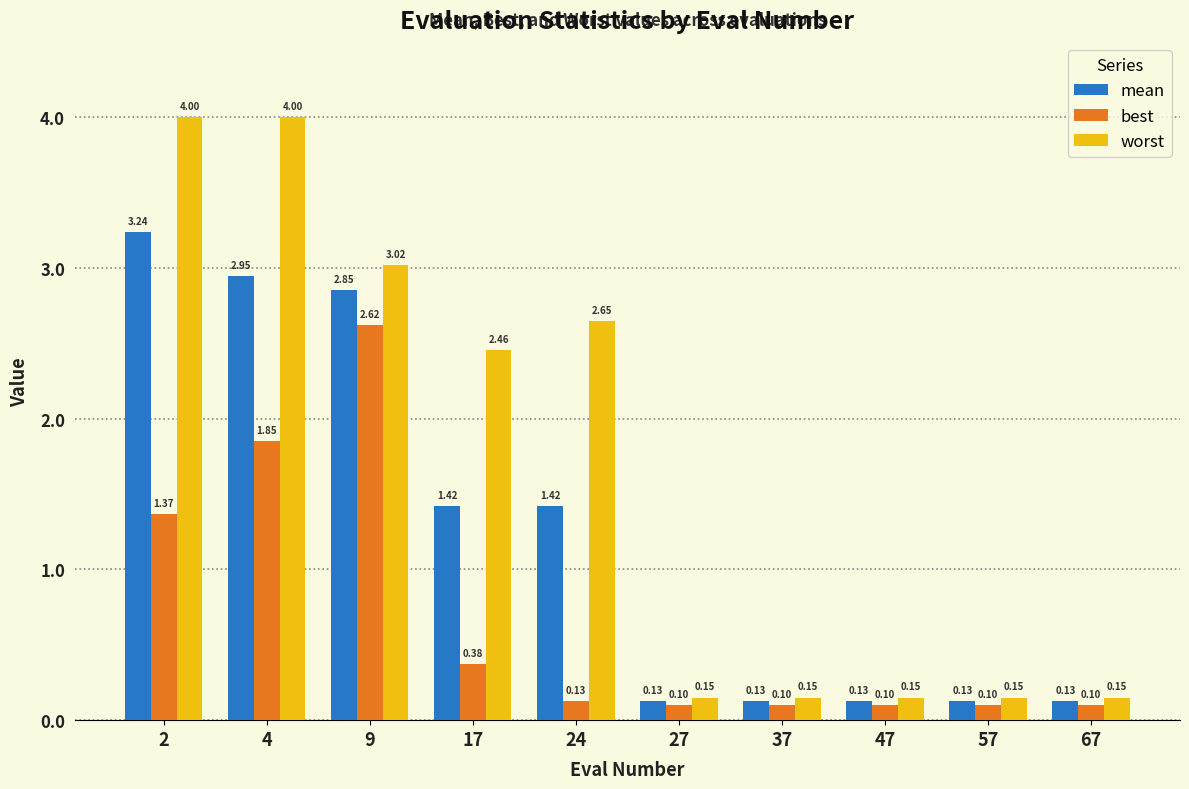

Between 4 and 47, which series saw the biggest shift?

worst